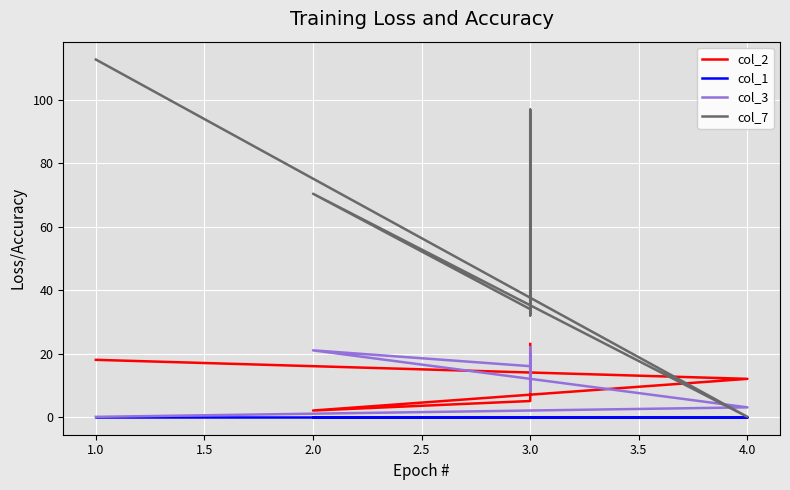

What is the difference between the col_2 values at 3.0 and 4.0?

2.0